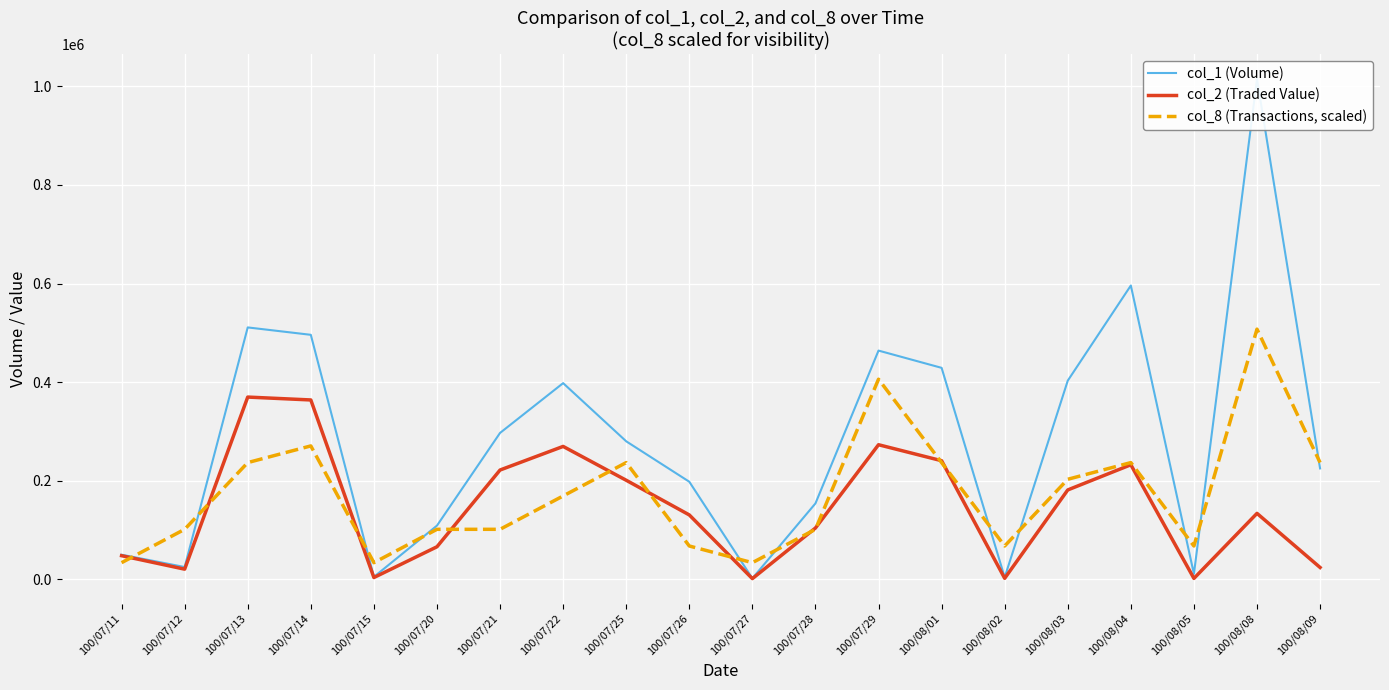

The col_8 (Transactions, scaled) series shows 406619.2 at 100/07/25. True or false?

False